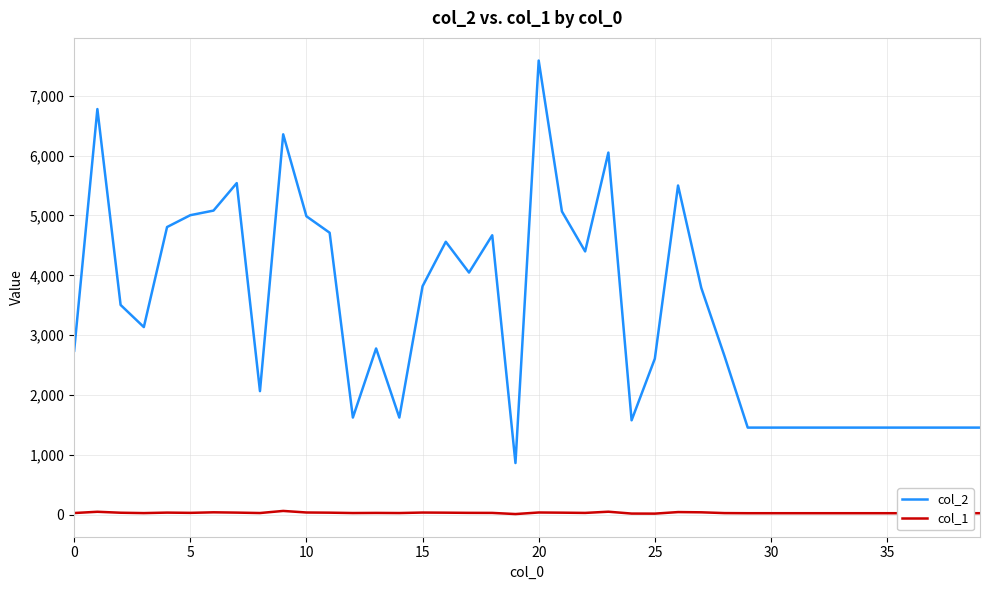

Rank the series by their average value, from highest to lowest.

col_2, col_1